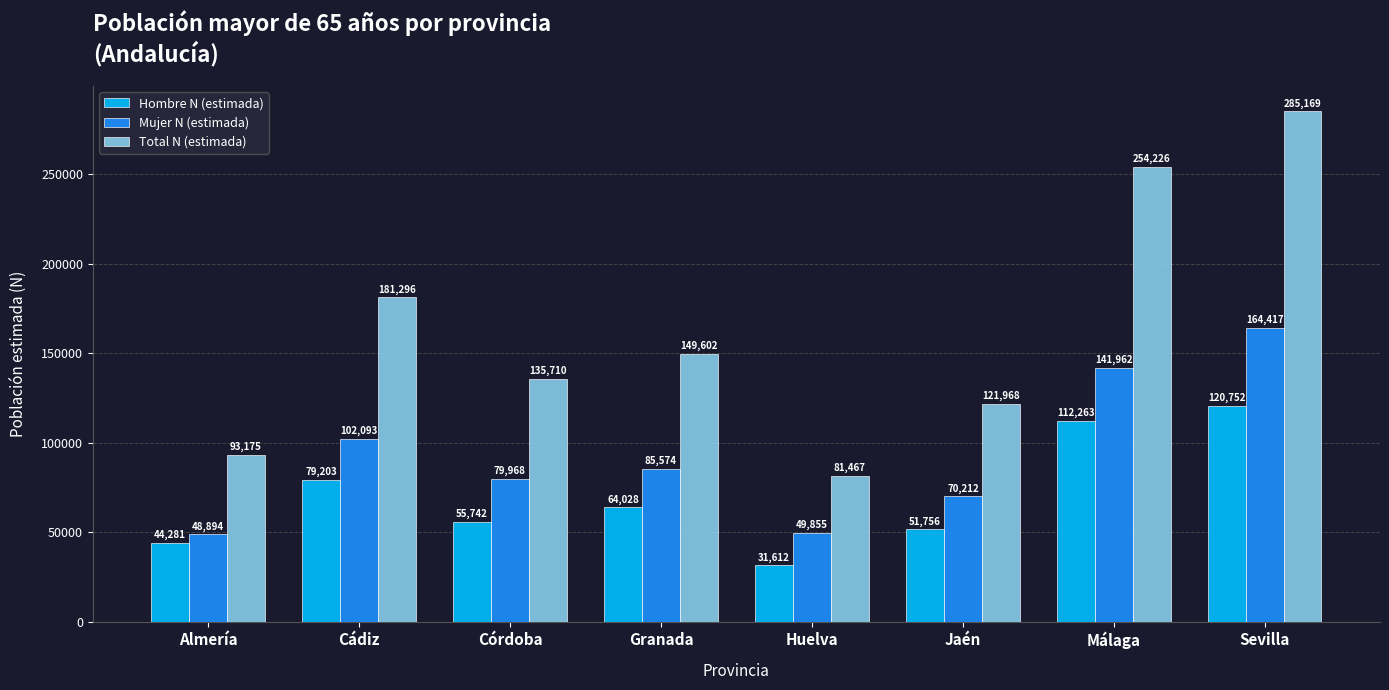

What is the difference between the Hombre N (estimada) values at Córdoba and Granada?

8286